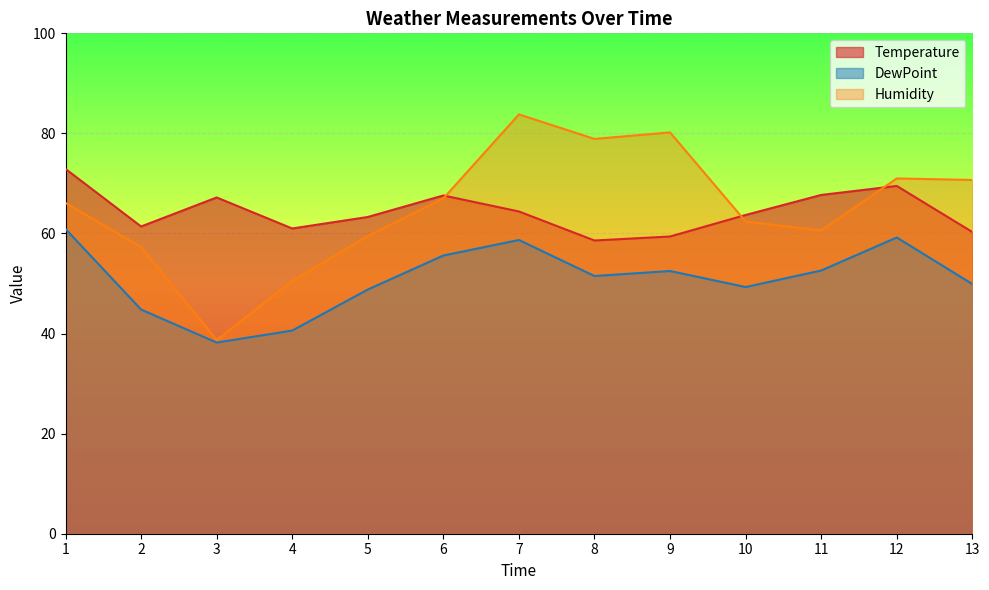

Which category has the lowest value in the Humidity series?

3